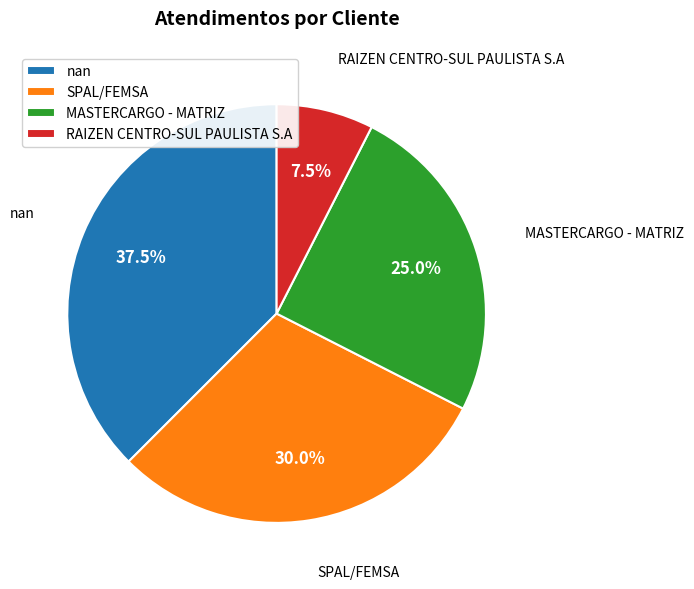

Which slice is the smallest?

RAIZEN CENTRO-SUL PAULISTA S.A